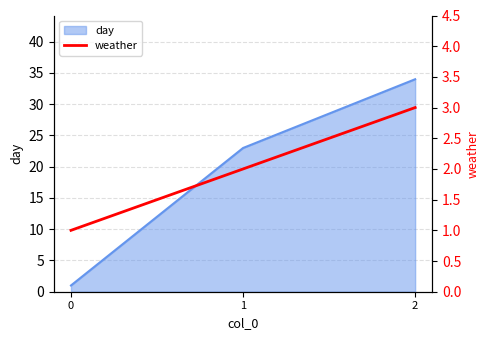

The day series shows 23 at 1. True or false?

True